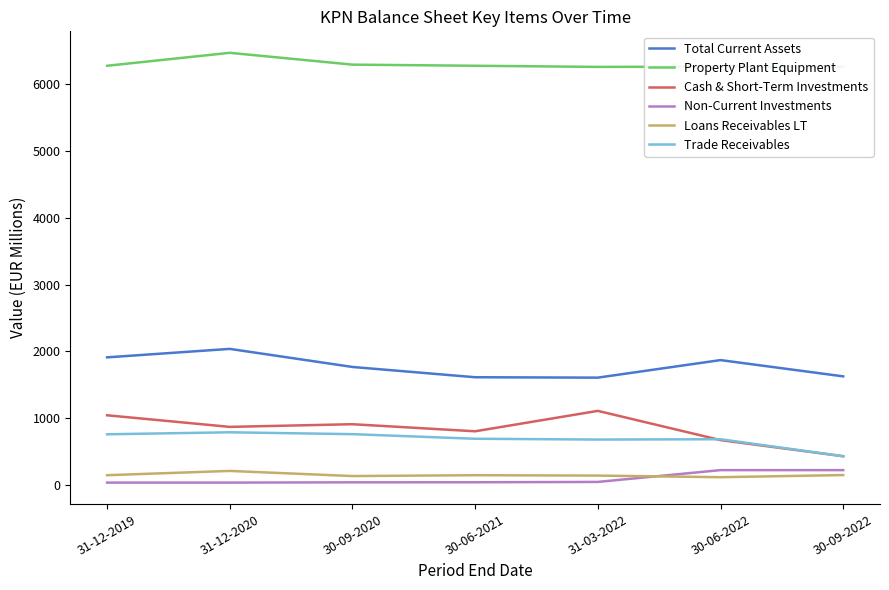

What is the difference between the maximum and minimum values in the Property Plant Equipment series?

211